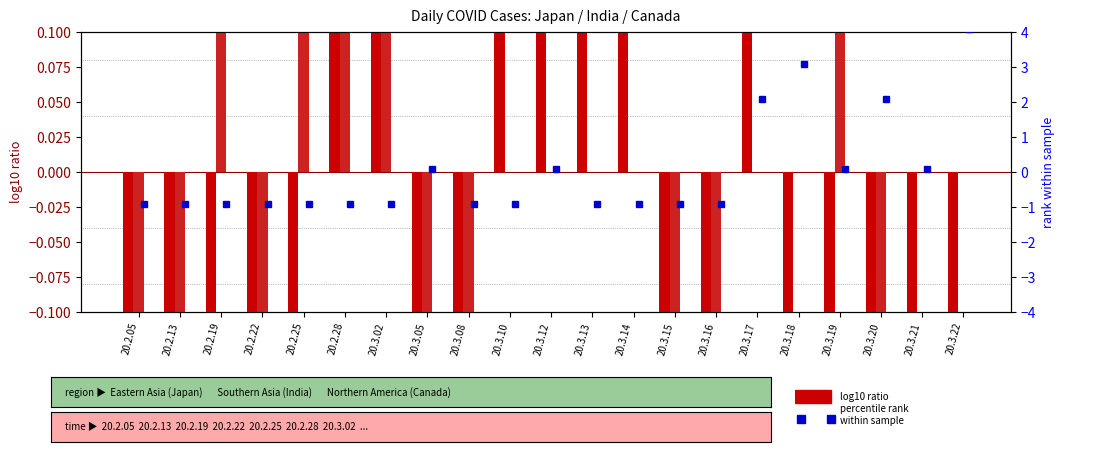

Is it true that India equals 0.3 at 20.2.19?

False